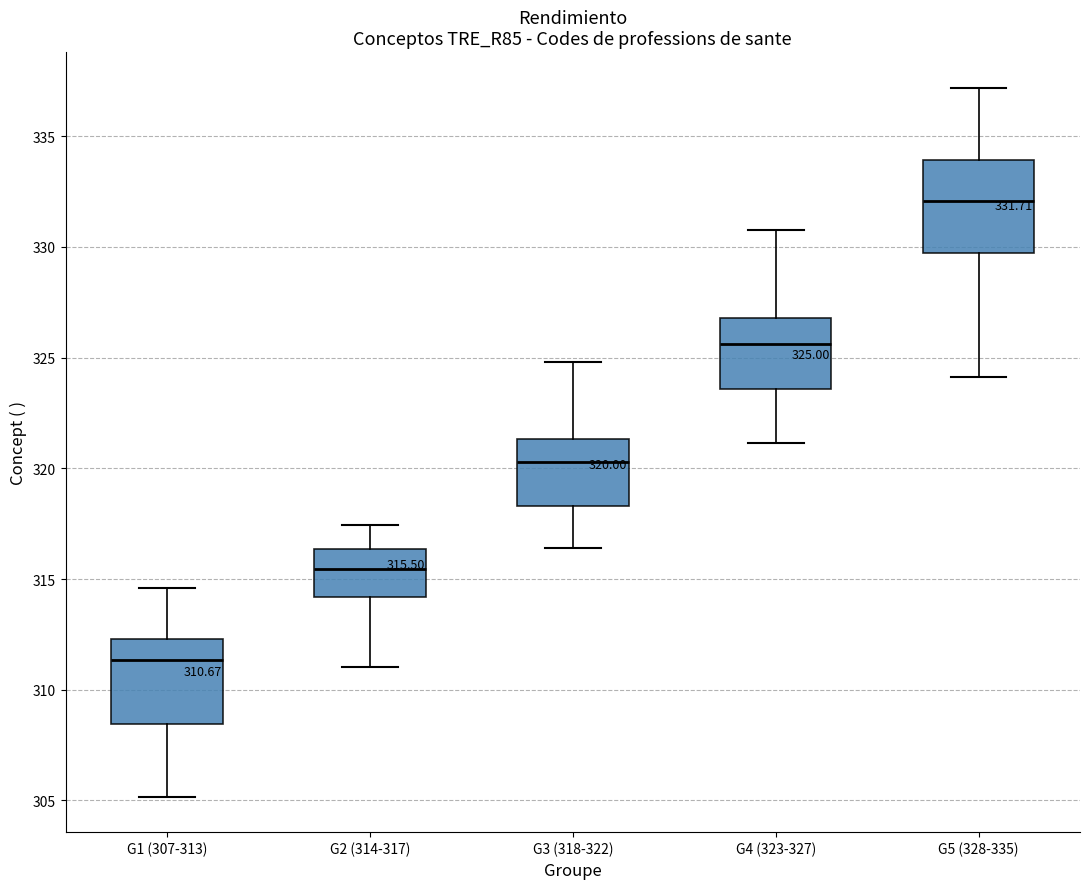

Which box has the highest median line?

G5 (328-335)